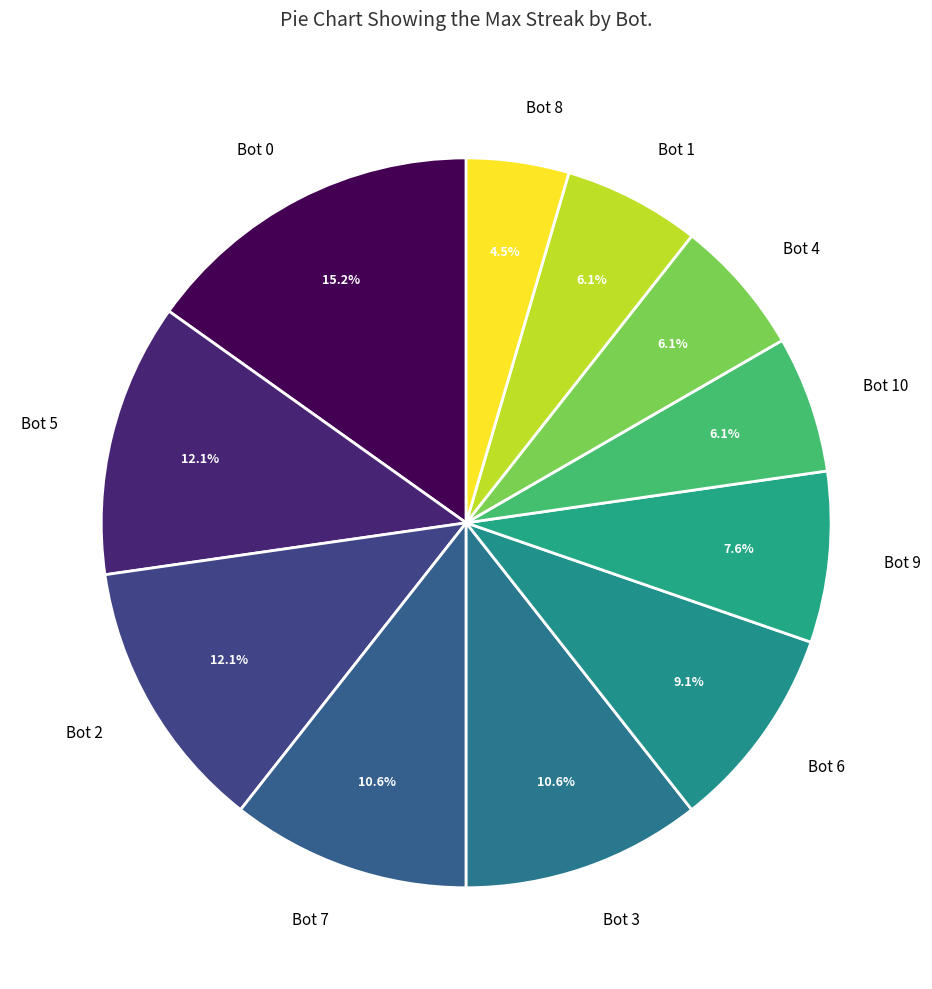

How many slices are in this pie chart?

11